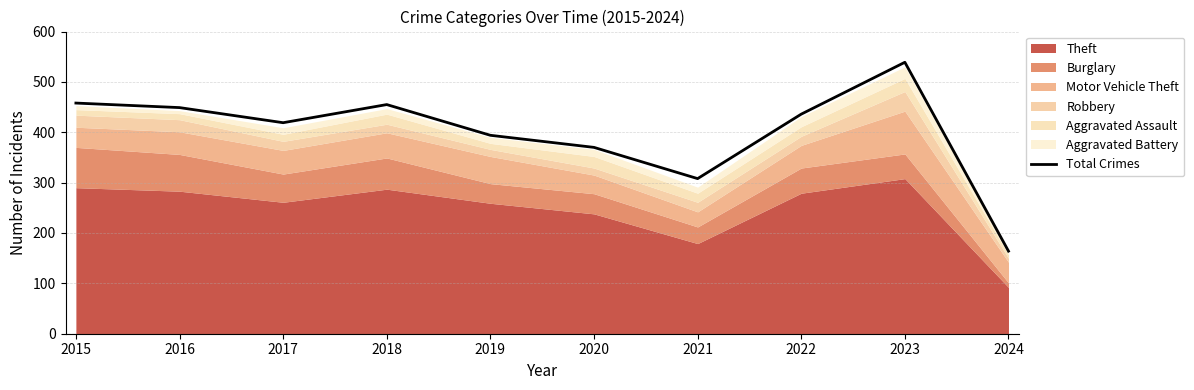

Where does the data first go above 436?

2015